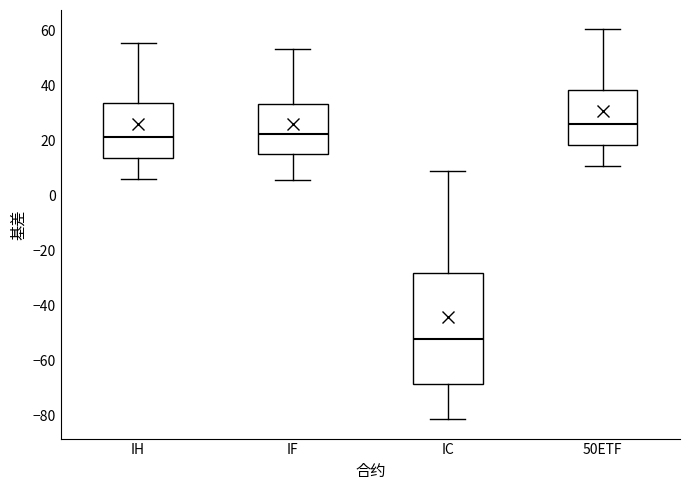

Where does the median line of the box for IF sit on the y-axis? The values are not printed on the chart, so give them approximately, as read against the axis.

22